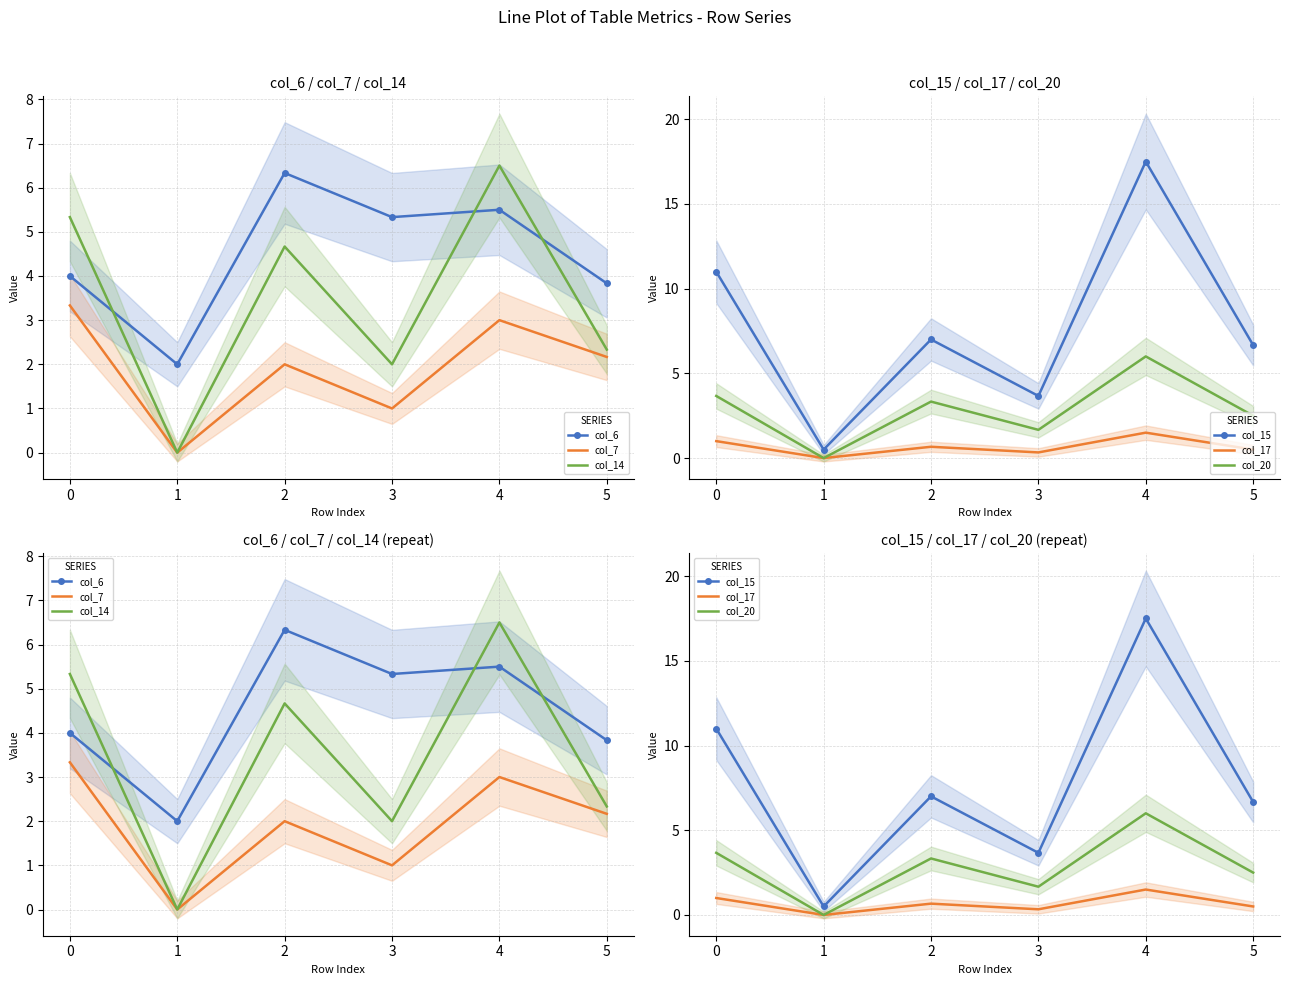

What is the value of the col_15 point at the 5th from the left?

17.5